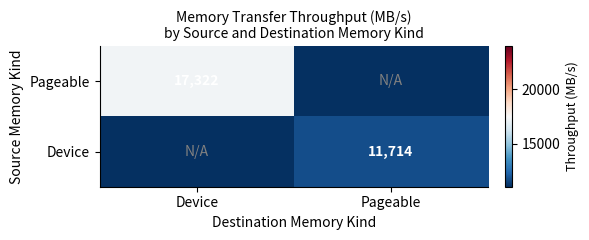

The Pageable series shows 24079 at Device. True or false?

False